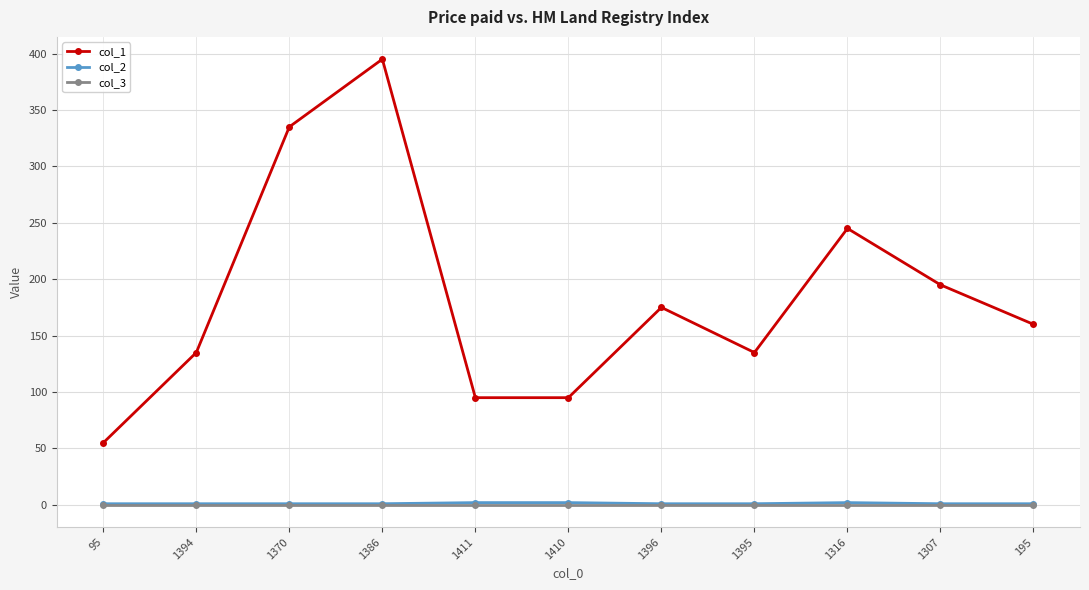

Which series has the widest spread of values?

col_1